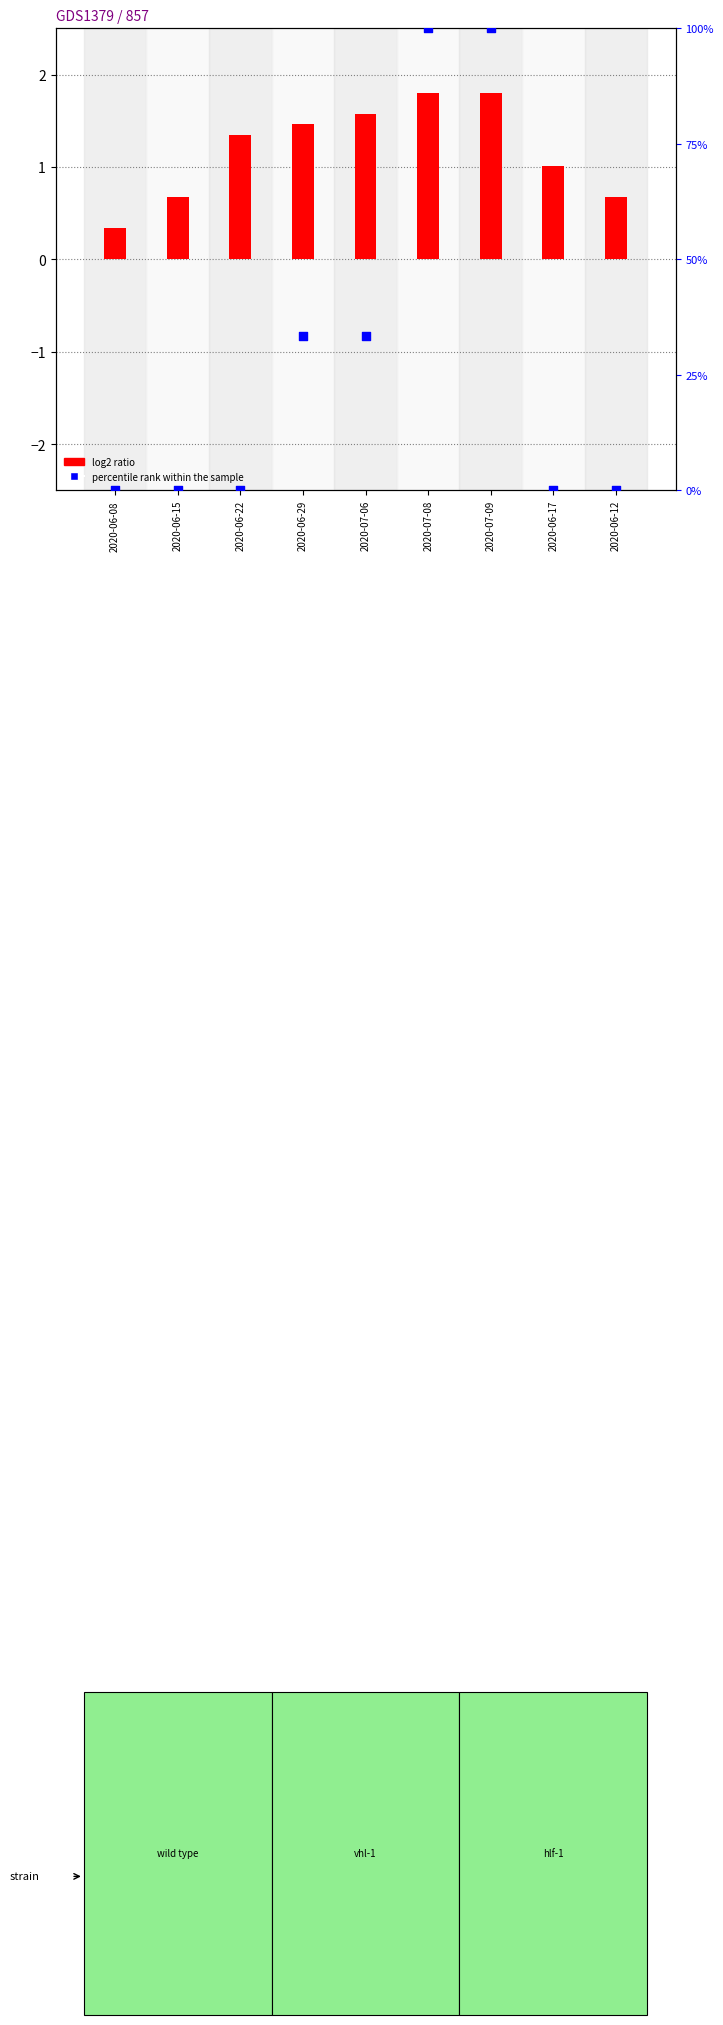

Is the value of percentile rank within the sample at 2020-06-12 greater than the value of log2 ratio at 2020-06-17?

No